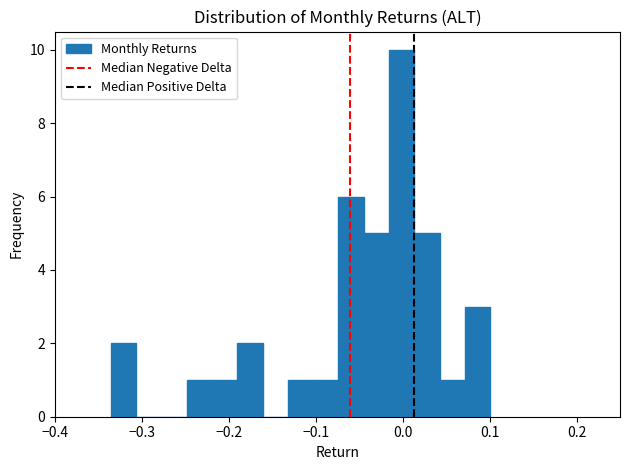

Read against the x-axis, roughly where is the centre of the tallest bar?

0.00